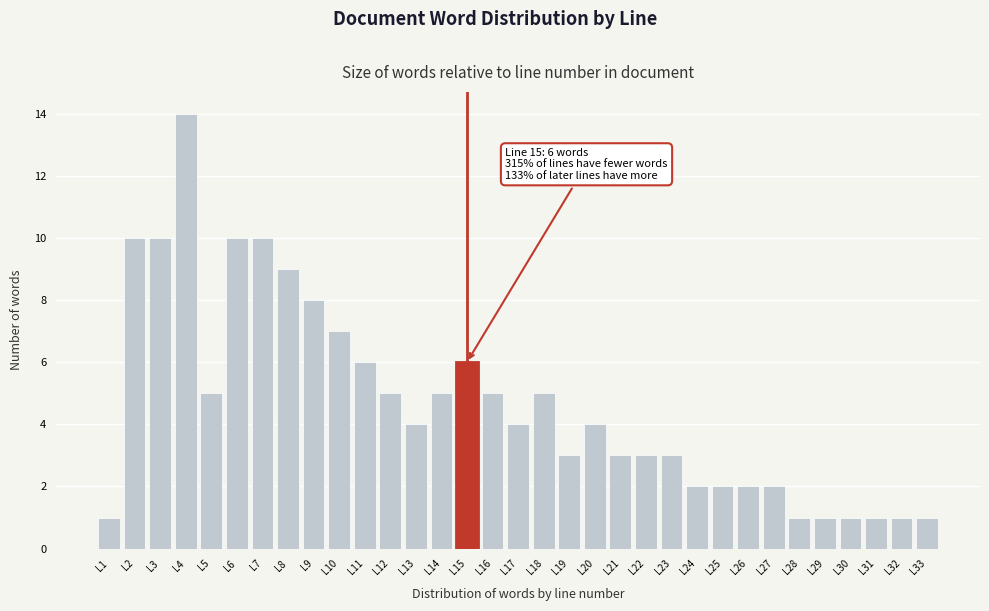

Which range on the x-axis has the tallest bar?

3.5 to 4.5